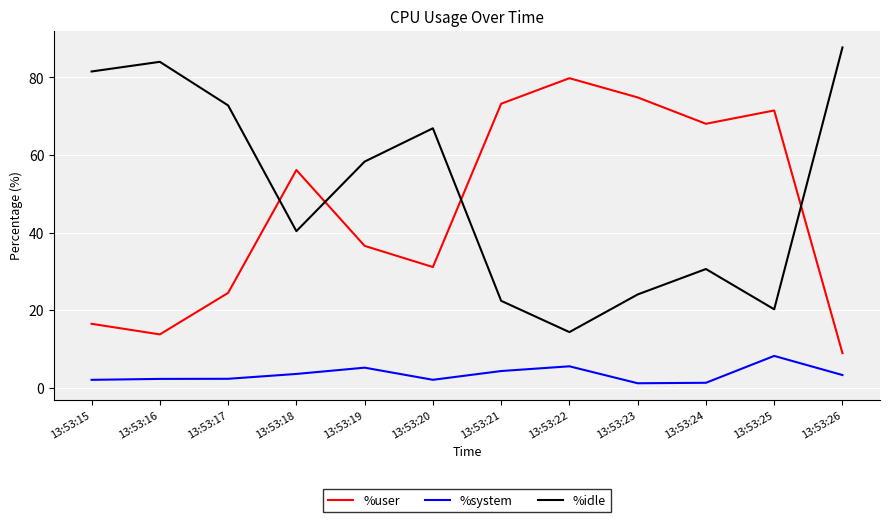

At which label is %user closest to 44?

13:53:19